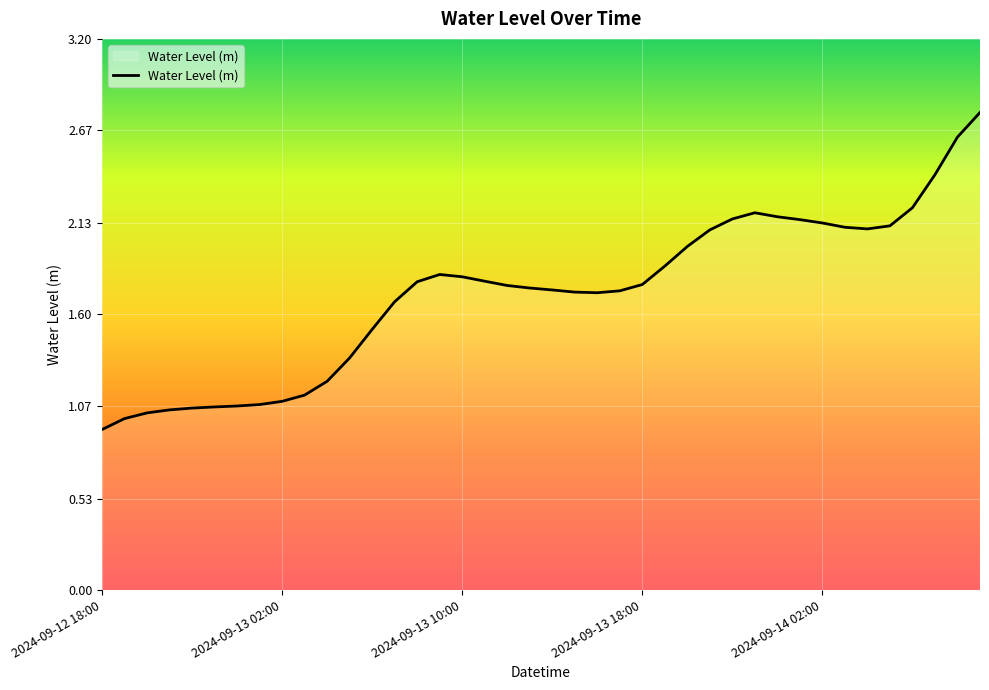

What is the maximum value shown in the chart?

2.8